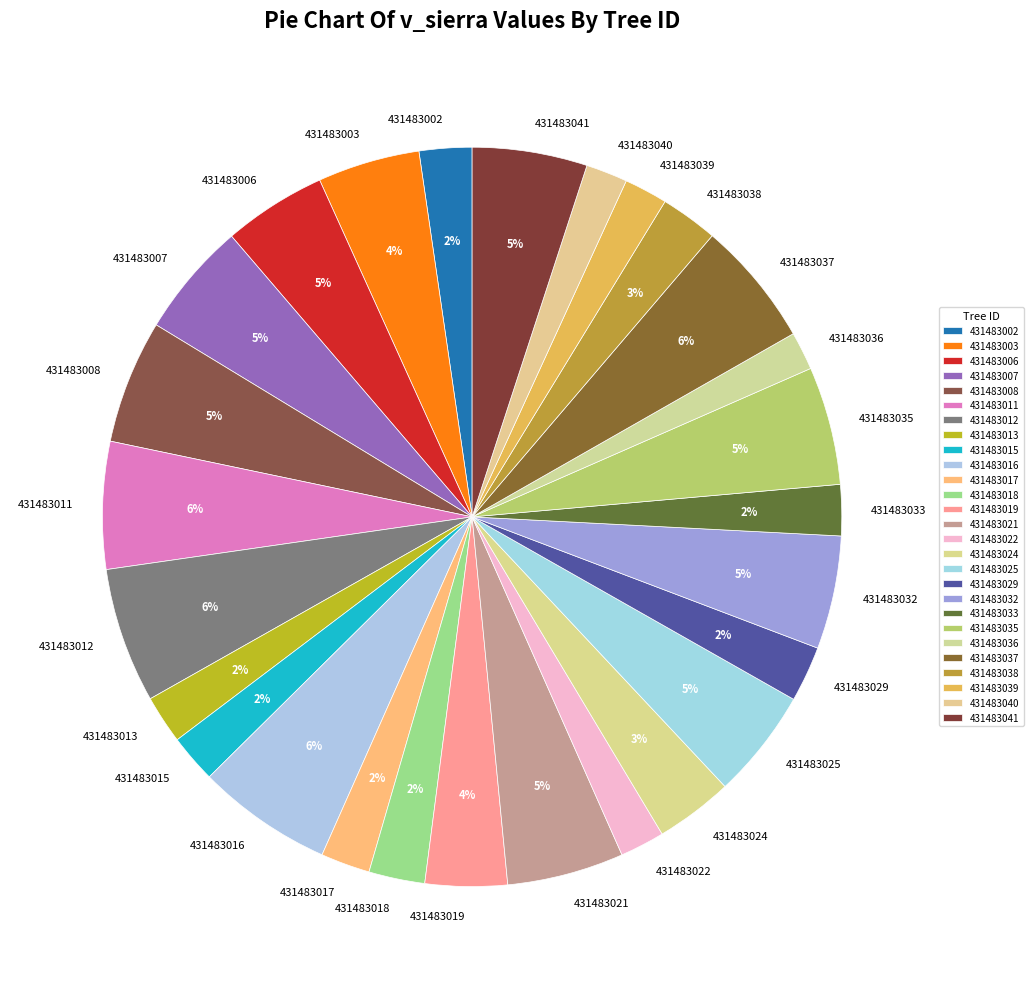

To the nearest percent, what is the combined percentage of 431483033 and 431483021?

7%